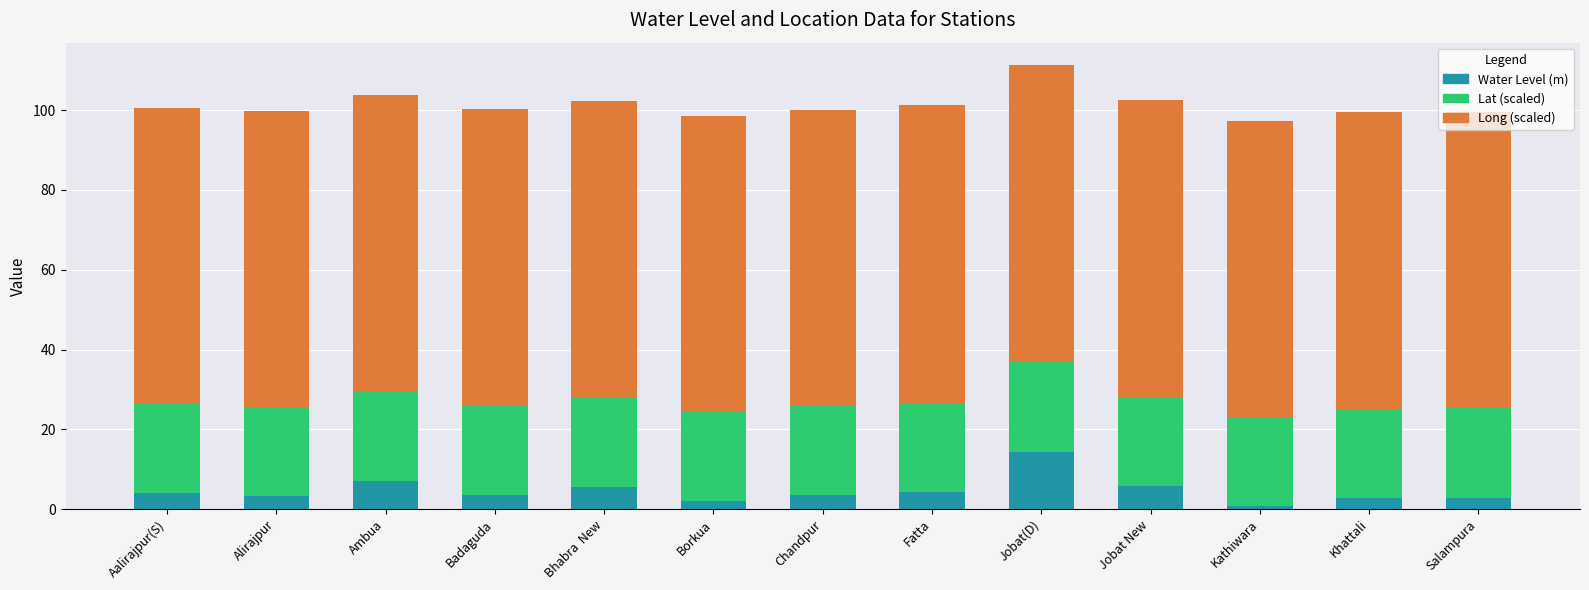

The Water Level (m) series shows 9.1 at Bhabra  New. True or false?

False